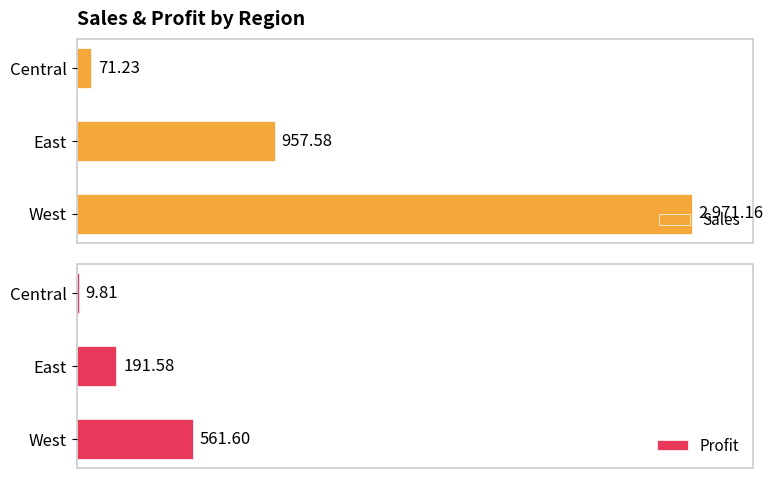

How many data points in Sales are less than 957?

1